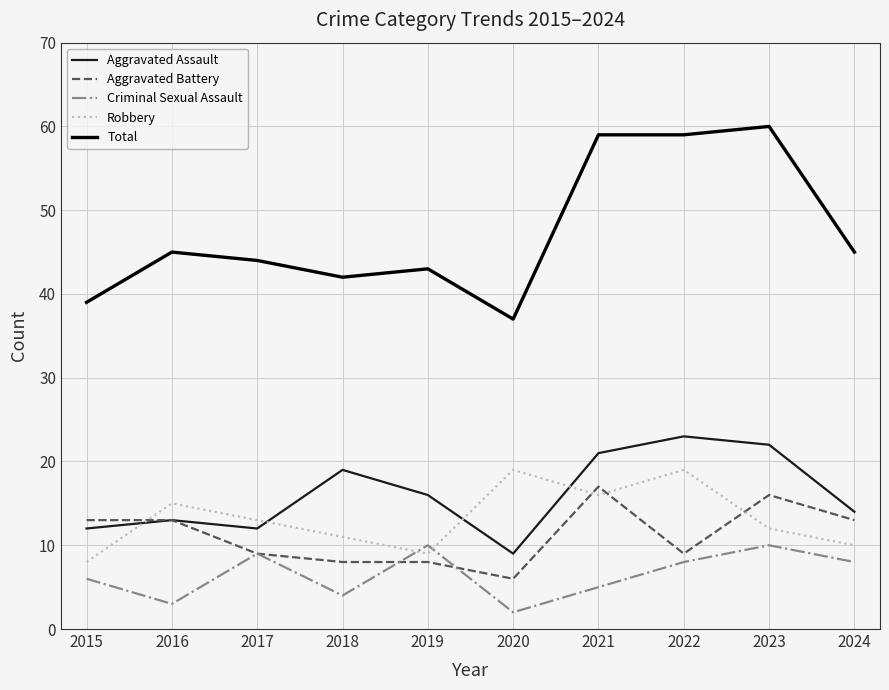

Is it true that Total equals 22 at 2019?

False